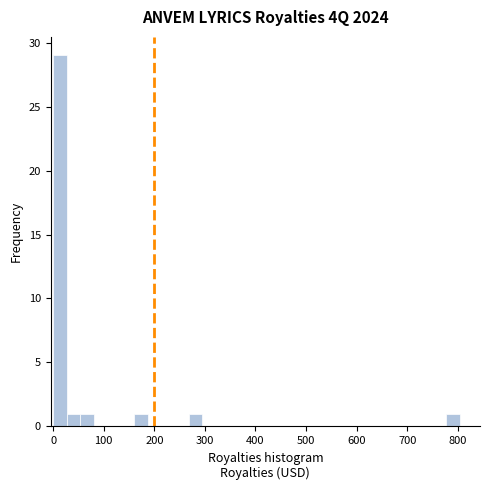

Around what value on the x-axis is the tallest bar? Give the approximate position of its centre, as read against the axis.

10